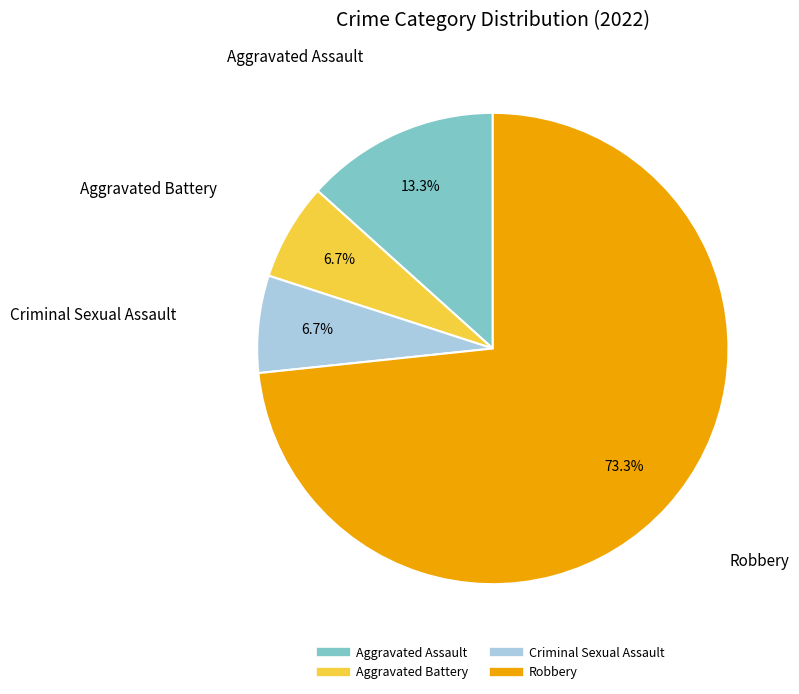

Which has a higher value, Aggravated Battery or Robbery?

Robbery